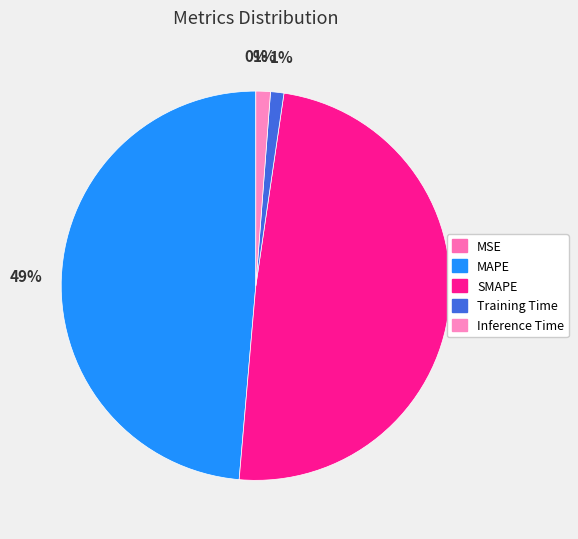

To the nearest percent, what percentage of the pie is Training Time?

1%